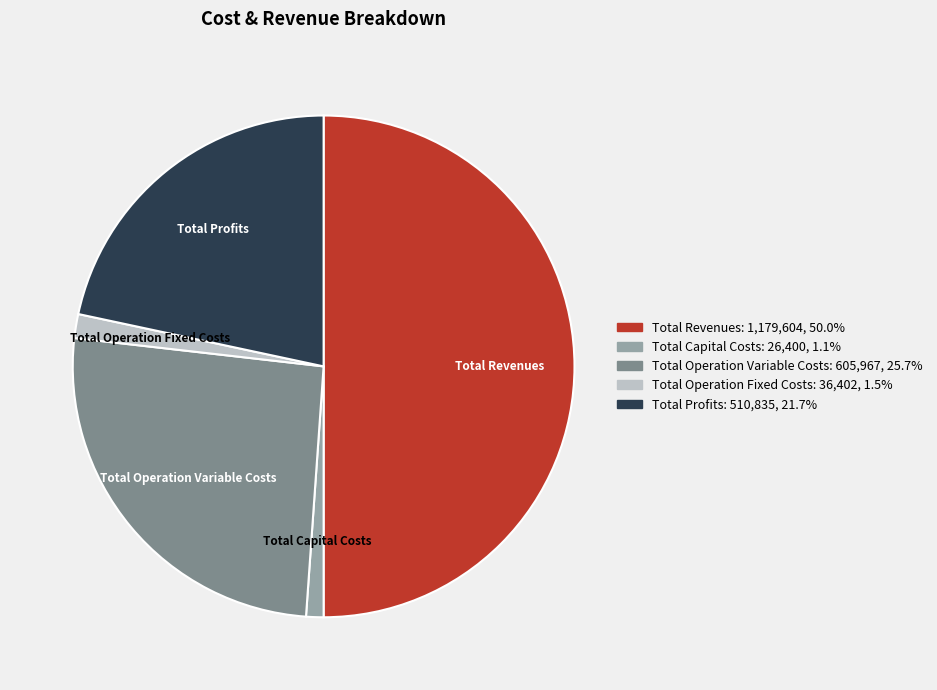

Combined, do Total Capital Costs and Total Operation Fixed Costs account for over 50%?

No